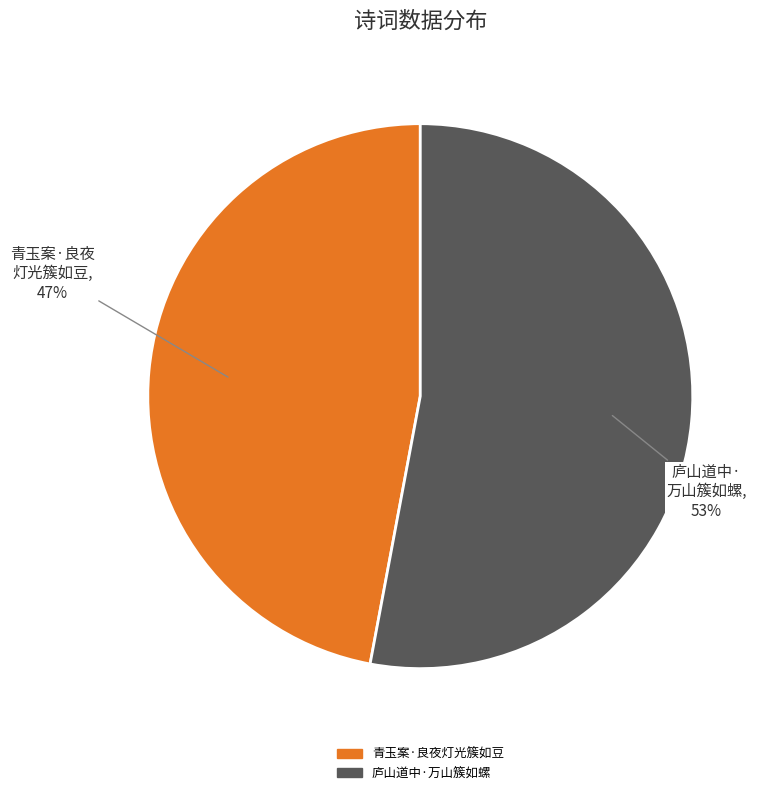

To the nearest percent, what is the difference between the largest and smallest slice percentages?

6%